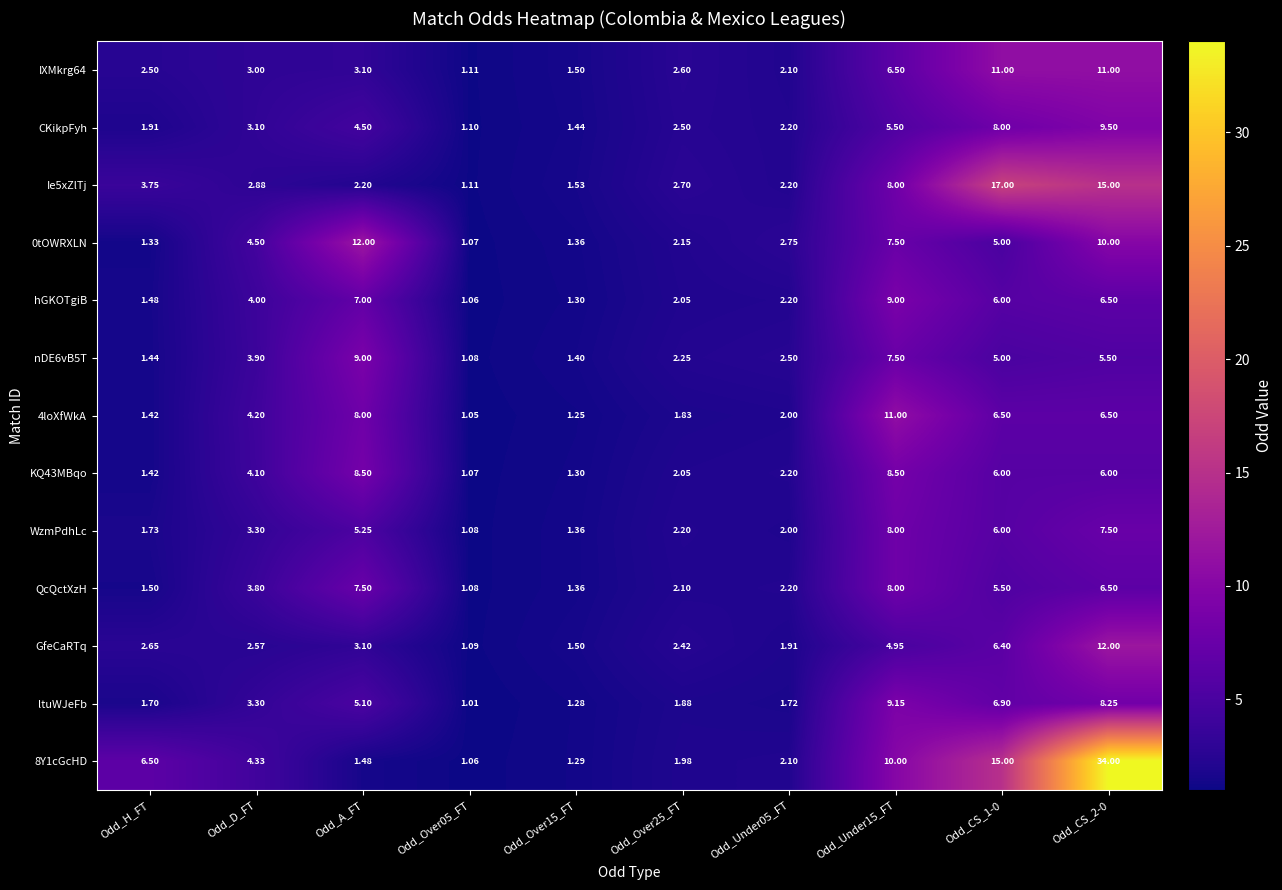

Which category has the highest value across all series?

Odd_CS_2-0